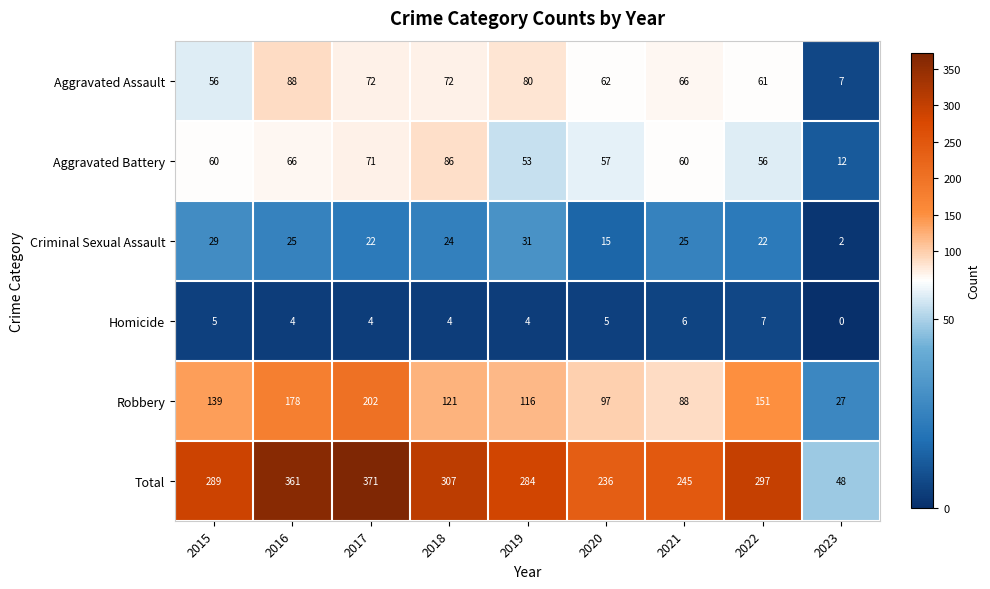

Where does the Aggravated Assault series first go above 66?

2016